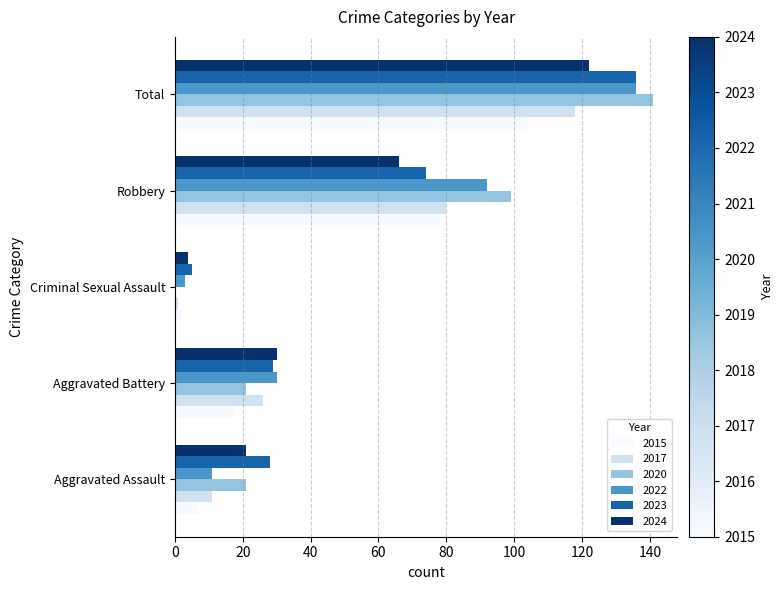

Which series has the widest spread of values?

2020